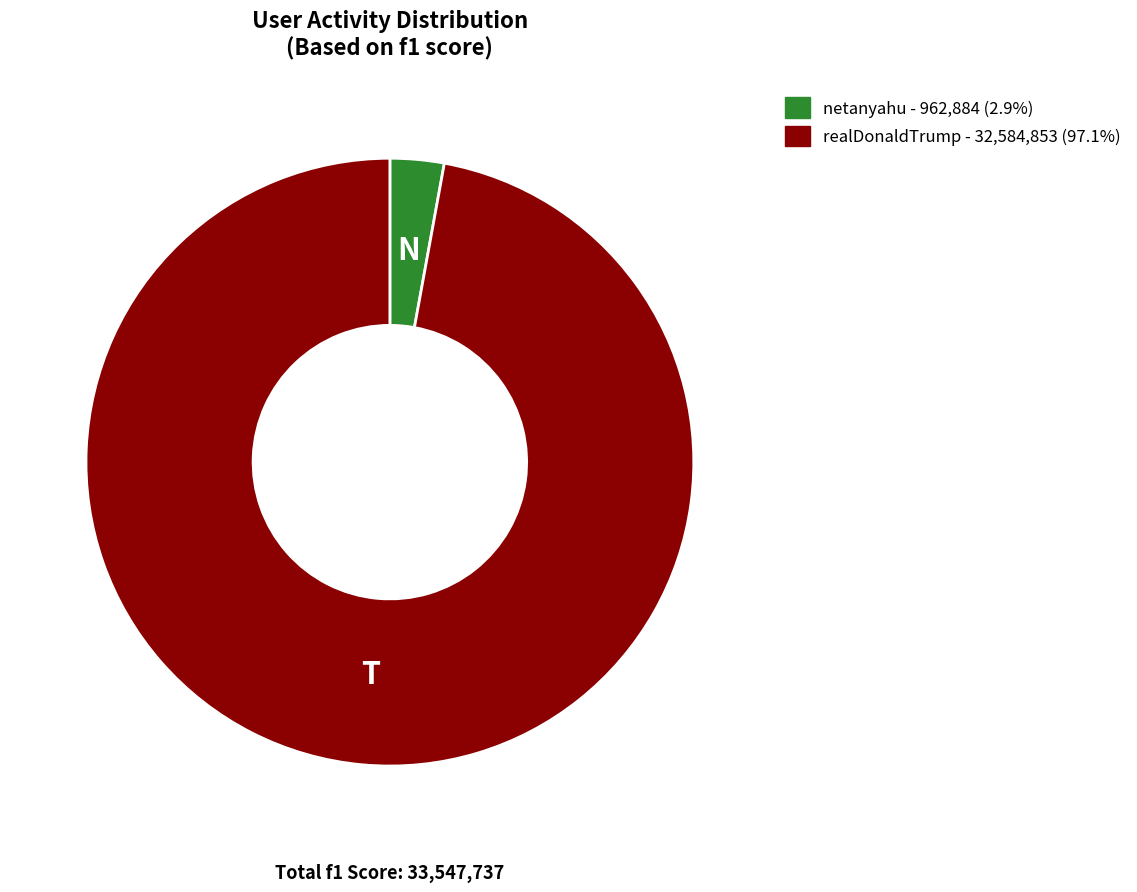

Is there a majority slice in this chart?

Yes